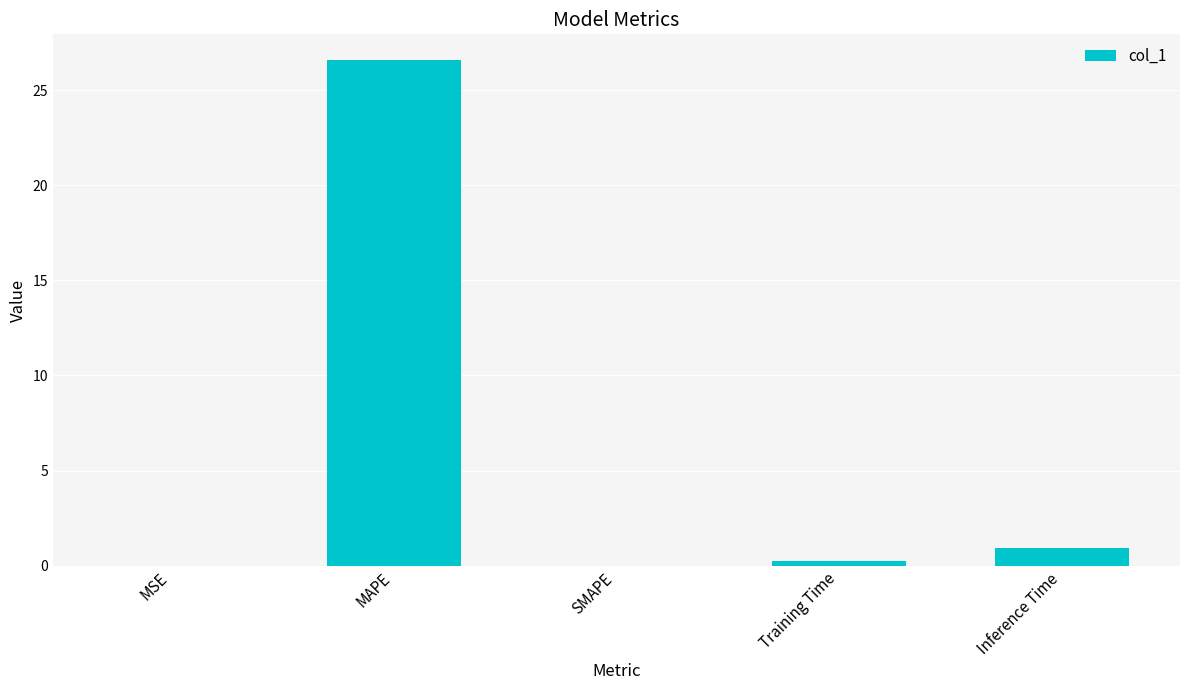

Which label corresponds to the largest value in the chart?

MAPE